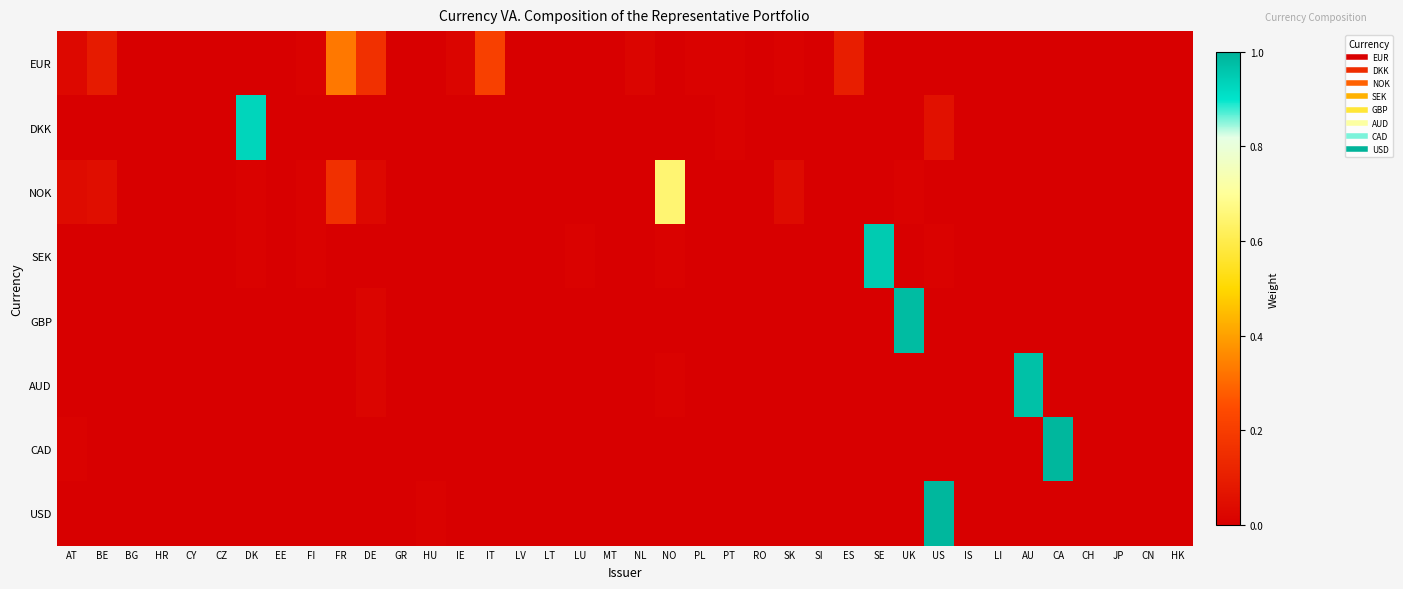

Which series has the widest spread of values?

CAD